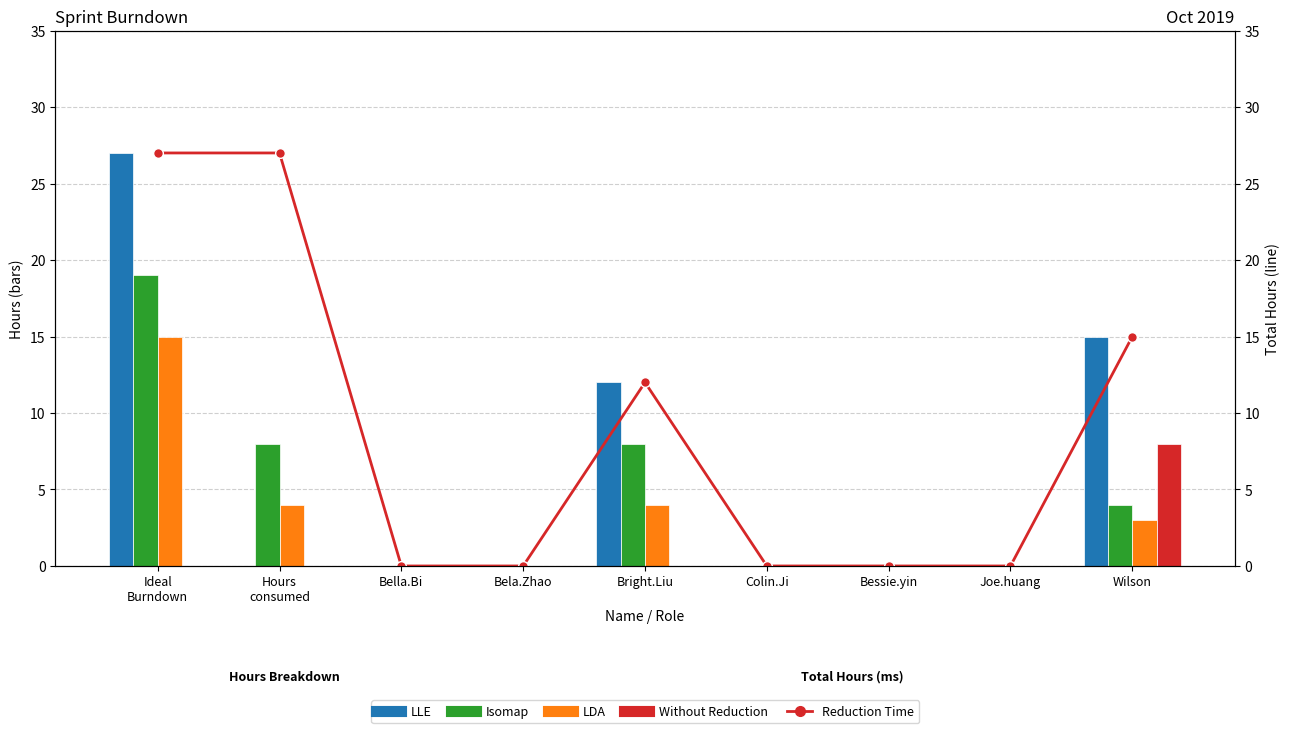

Rank the series by their maximum value, from highest to lowest.

LLE, Reduction Time, Isomap, LDA, Without Reduction